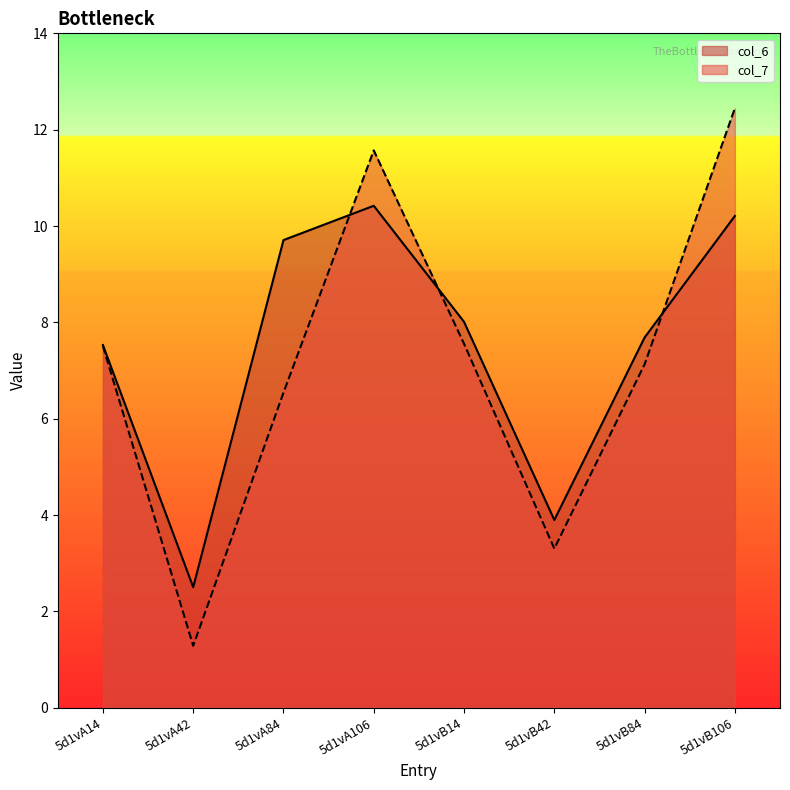

Count the number of categories in the chart.

8